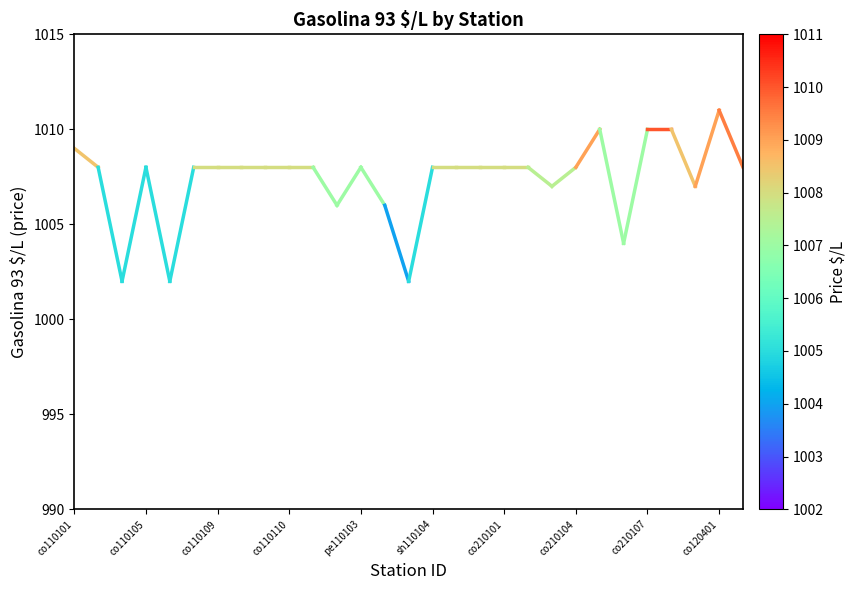

Count the values in the range 1007 to 1008.

18